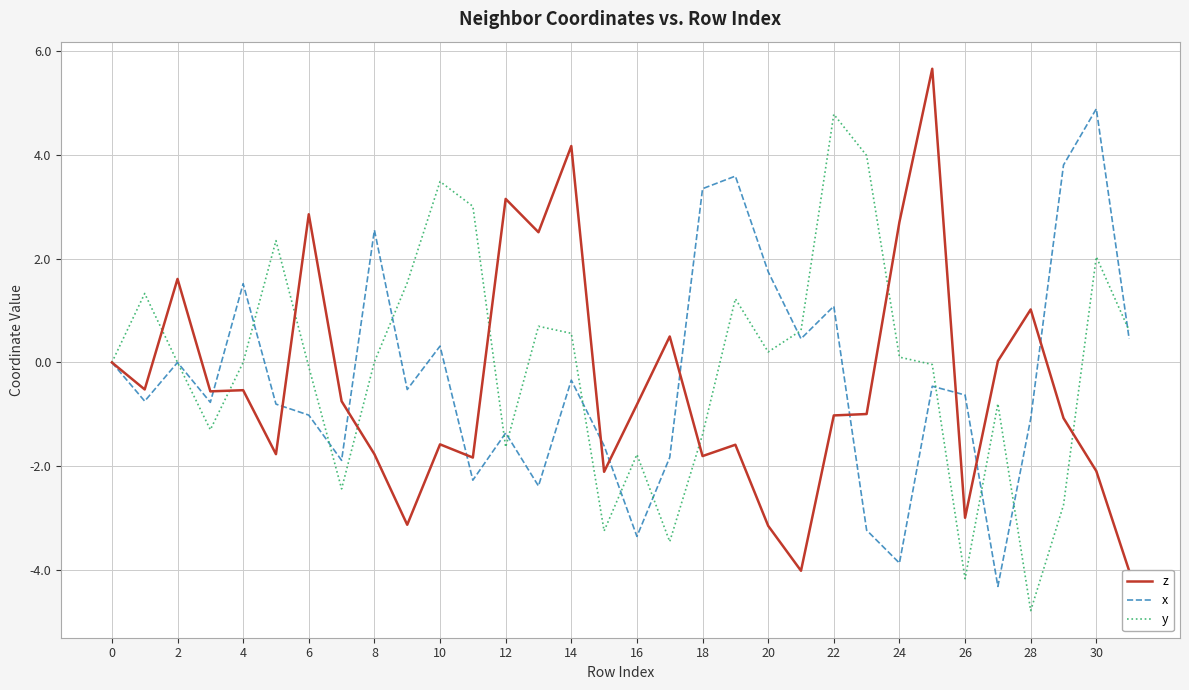

At which label does y reach its minimum?

28